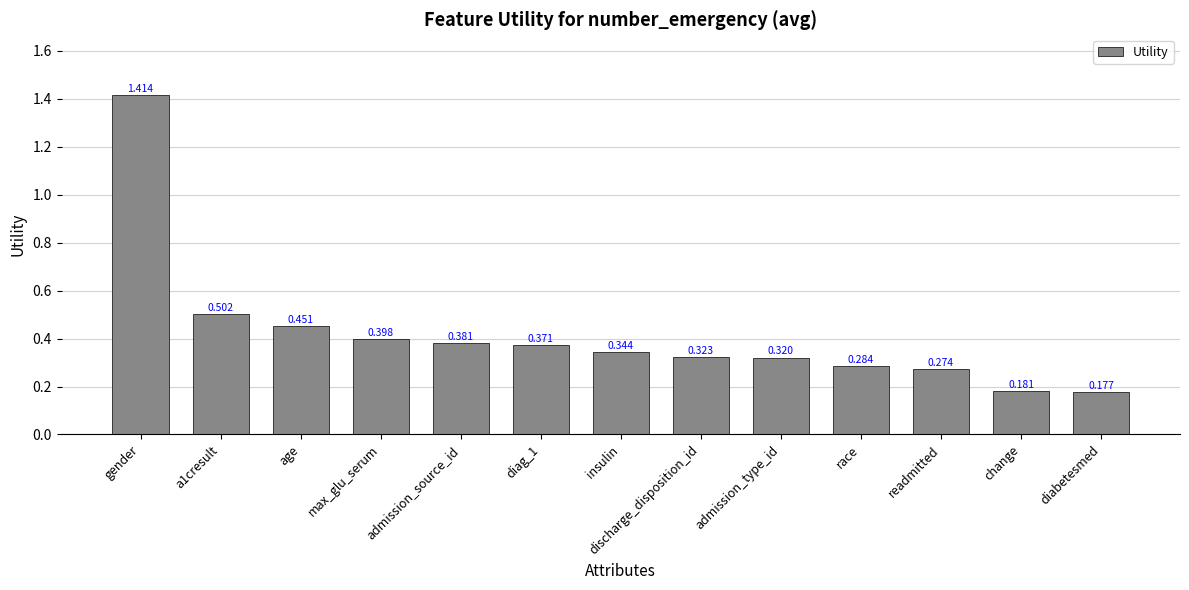

True or false: the data shows 0.1 at admission_source_id.

False